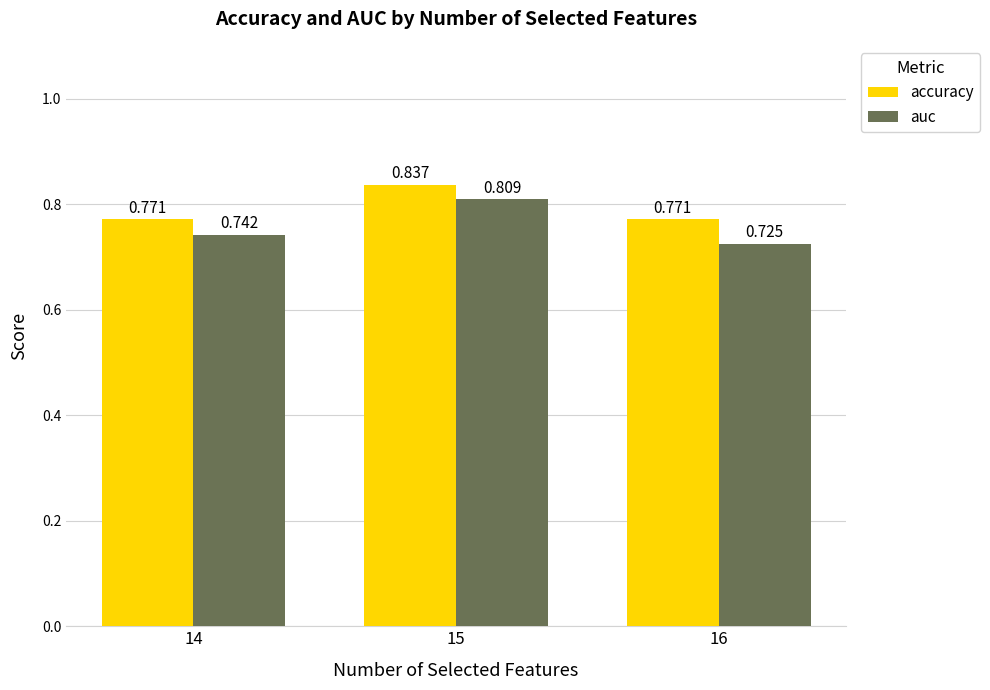

List the series in order of their peak value, highest first.

accuracy, auc